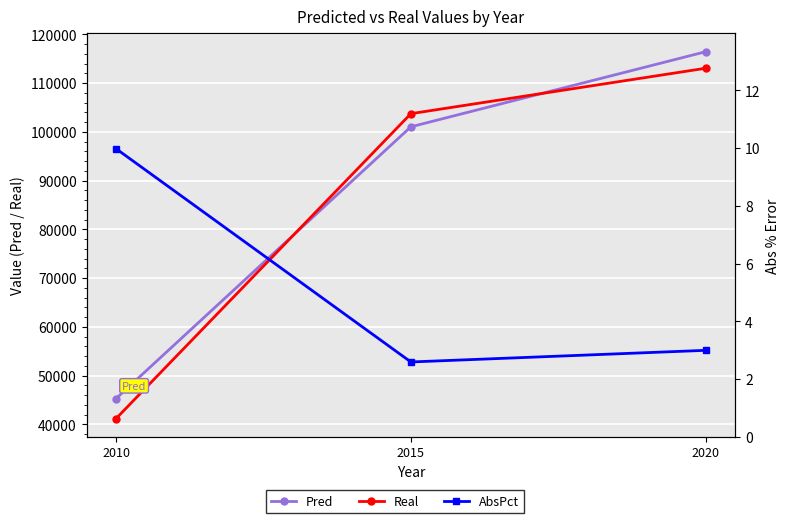

Which series has the widest spread of values?

Real